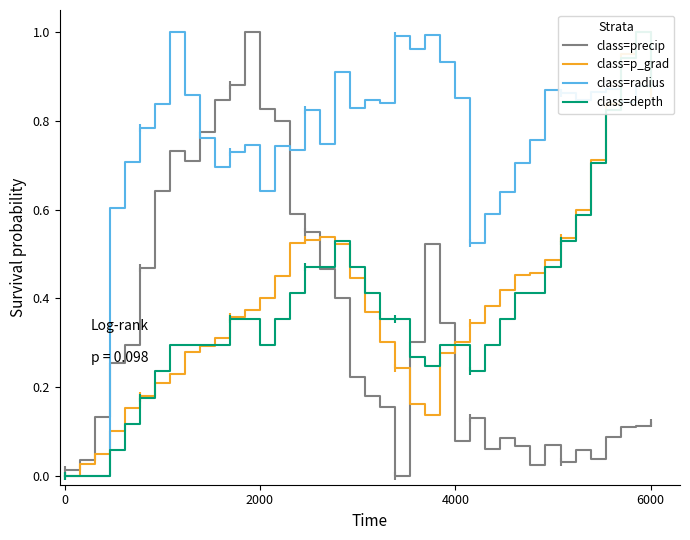

Which series has the largest range (max minus min)?

class=precip